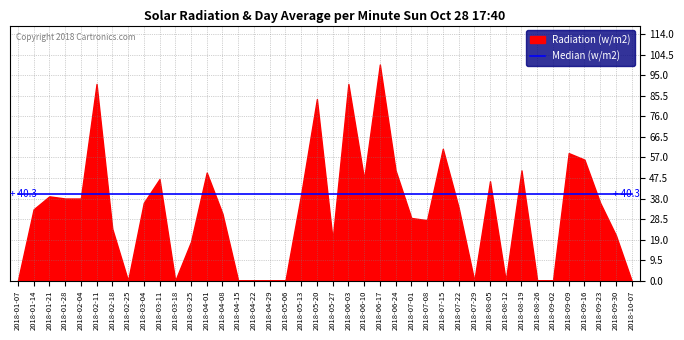

How many times do Radiation (w/m2) and Median (w/m2) cross each other?

18